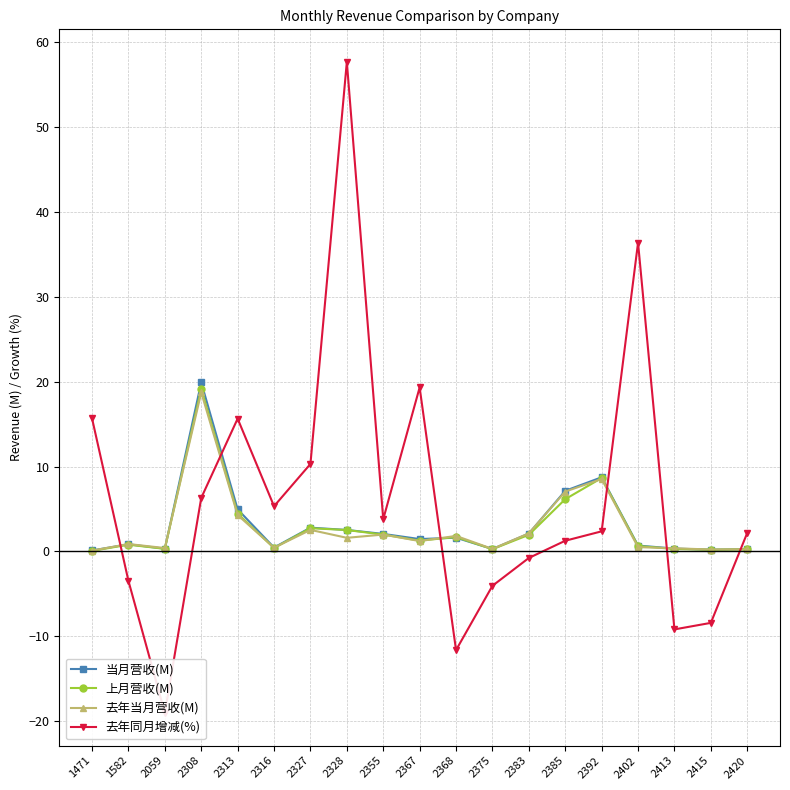

What is the difference between the 去年同月增减(%) values at 2313 and 2375?

19.7